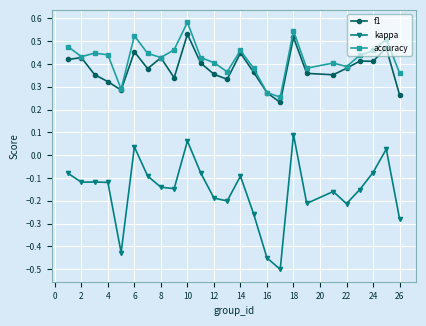

At how many categories does at least one series exceed 0?

25